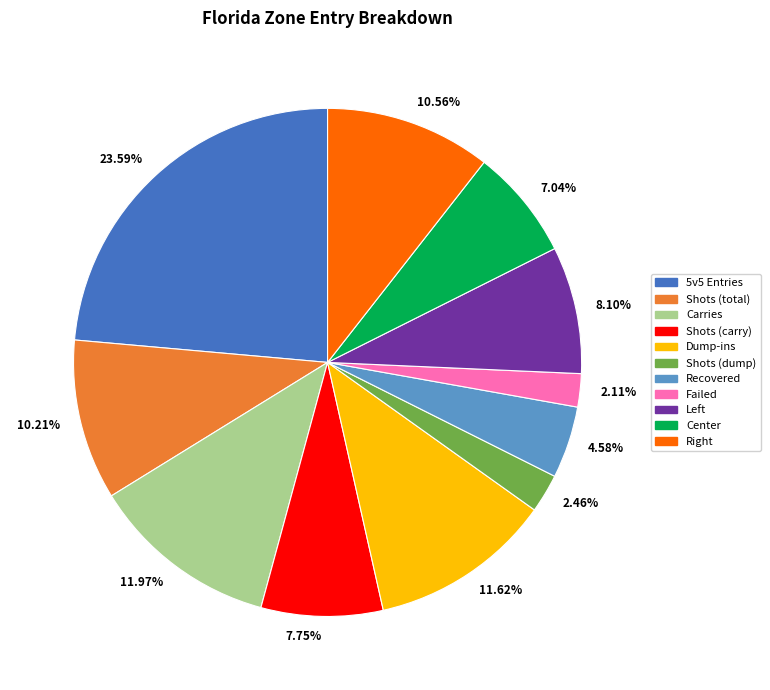

Is it true that Shots (total) is 10% of the pie?

True